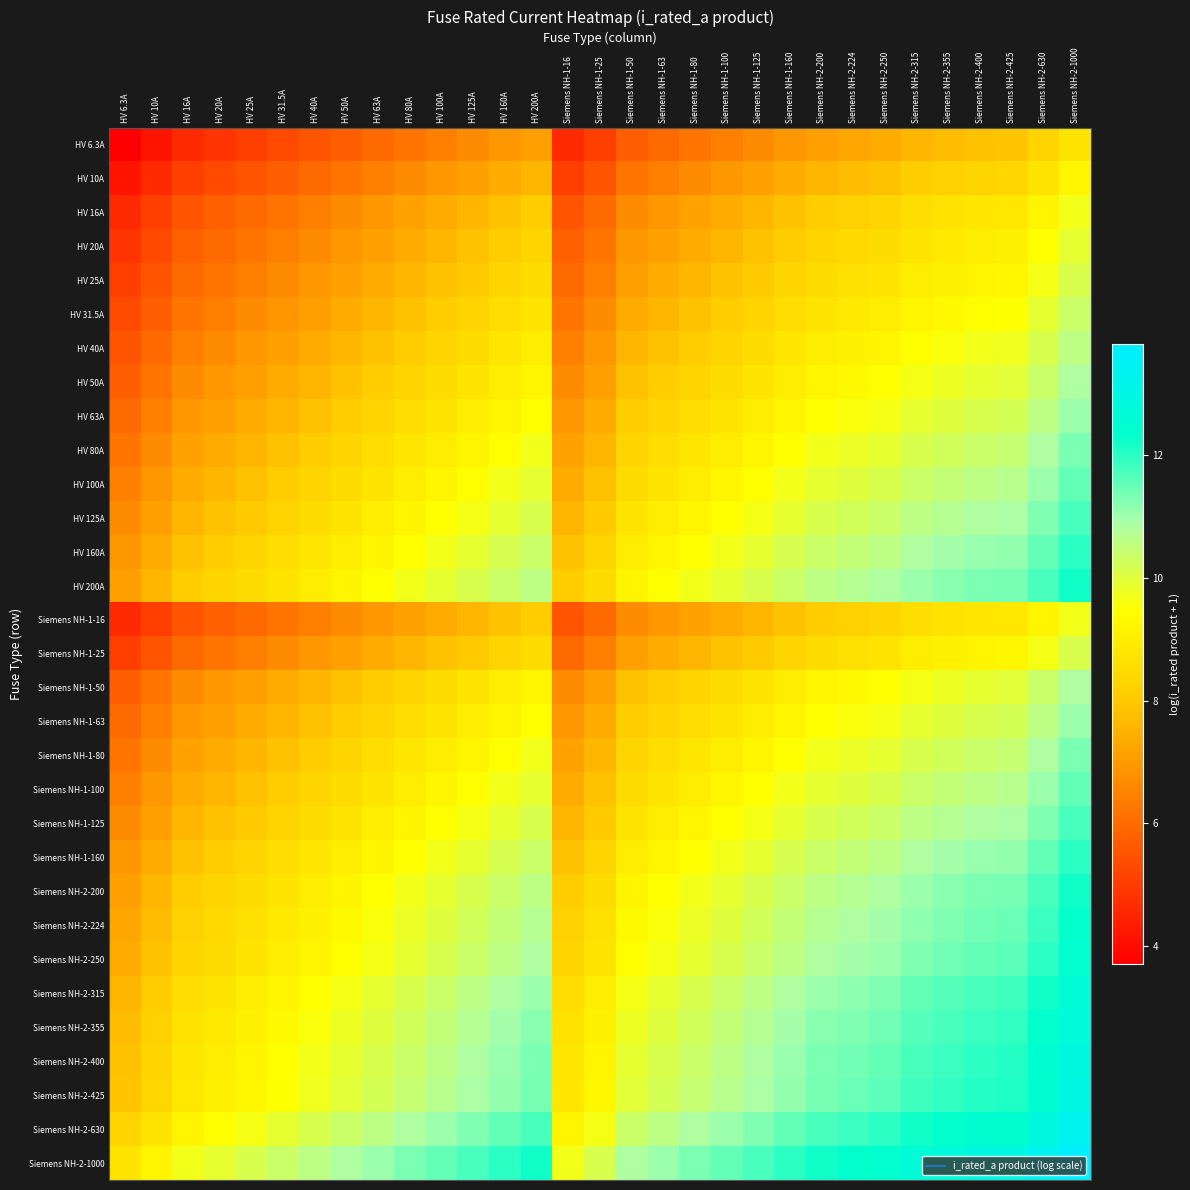

At HV 40A, list the series in order from smallest to largest.

HV 6.3A, HV 10A, HV 16A, Siemens NH-1-16, HV 20A, HV 25A, Siemens NH-1-25, HV 31.5A, HV 40A, HV 50A, Siemens NH-1-50, HV 63A, Siemens NH-1-63, HV 80A, Siemens NH-1-80, HV 100A, Siemens NH-1-100, HV 125A, Siemens NH-1-125, HV 160A, Siemens NH-1-160, HV 200A, Siemens NH-2-200, Siemens NH-2-224, Siemens NH-2-250, Siemens NH-2-315, Siemens NH-2-355, Siemens NH-2-400, Siemens NH-2-425, Siemens NH-2-630, Siemens NH-2-1000